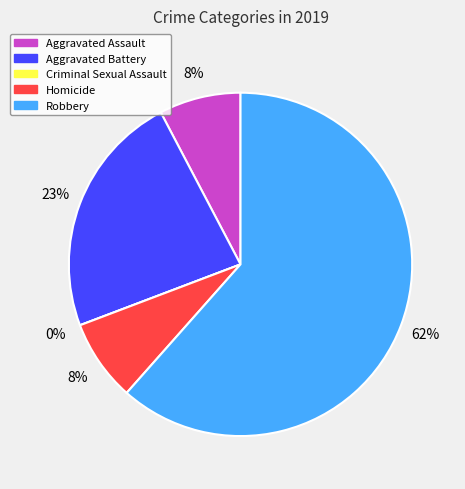

Which slice represents more than half of the pie?

Robbery